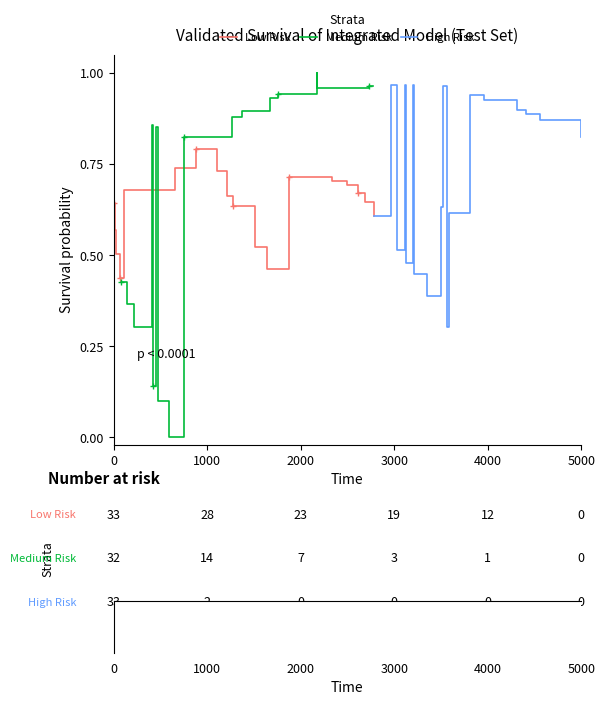

What is the difference between the second highest and second lowest values in the Low Risk series?

0.3